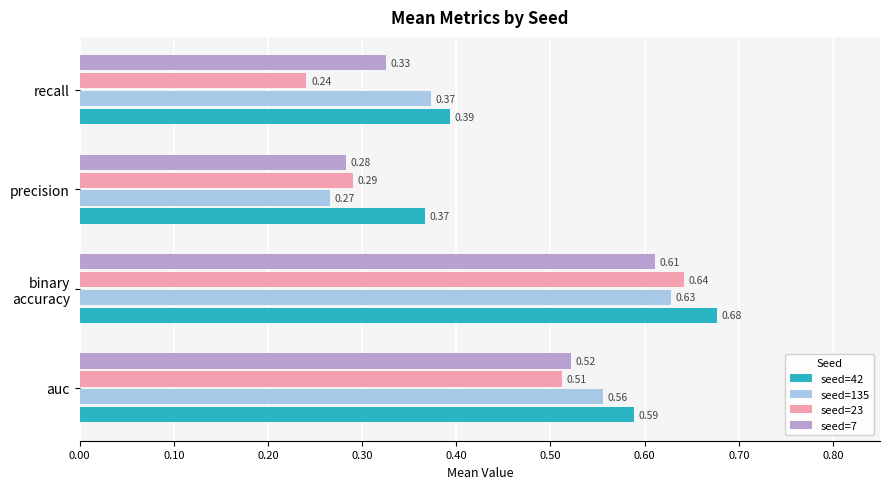

What is the sum of all seed=7 values?

1.7